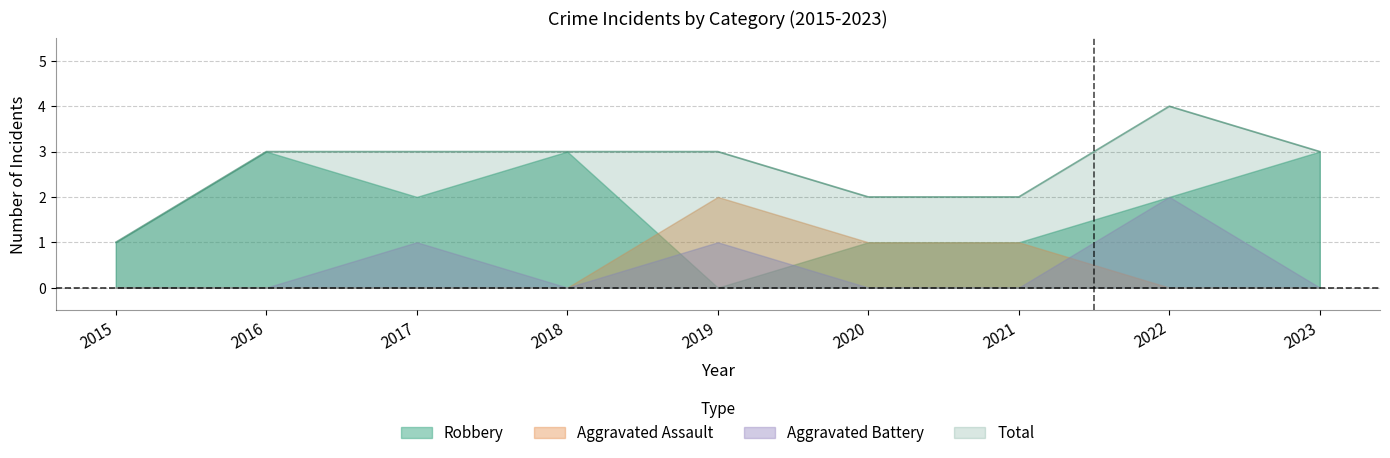

How many Total values are between 2 and 3?

7